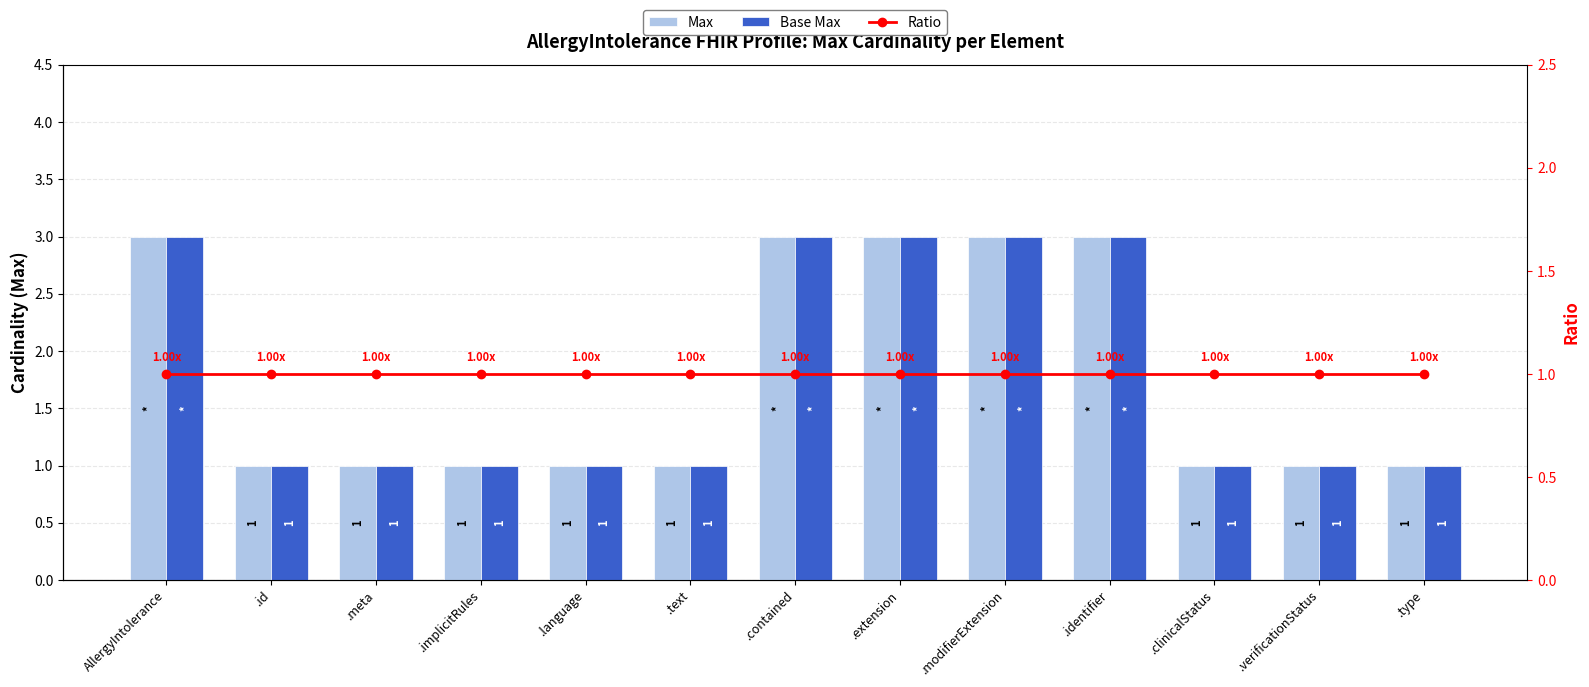

What is the label of the 7th bar from the right?

.contained